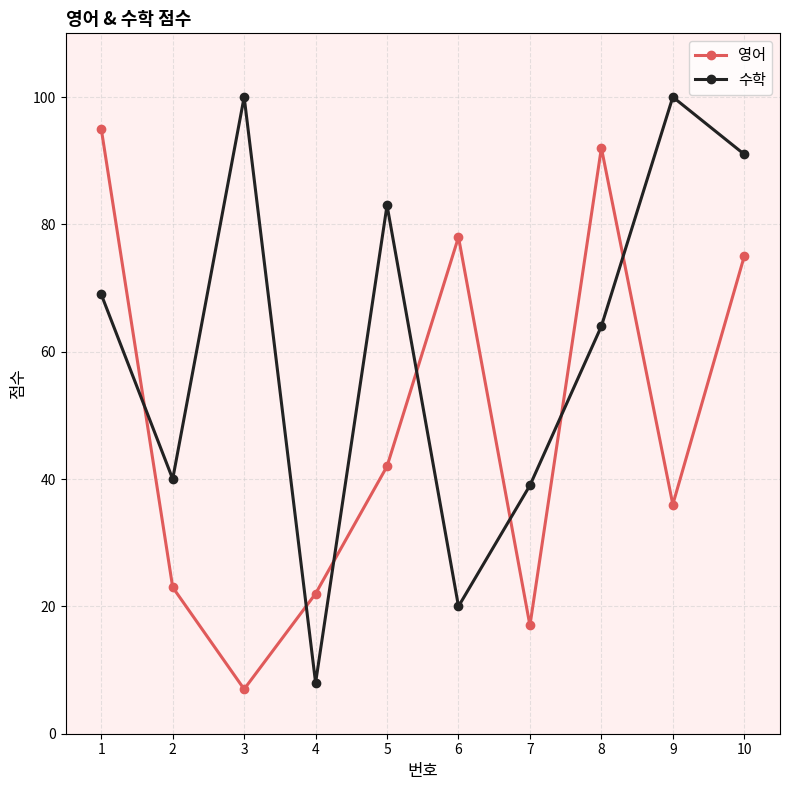

Which series has the largest total across all categories?

수학